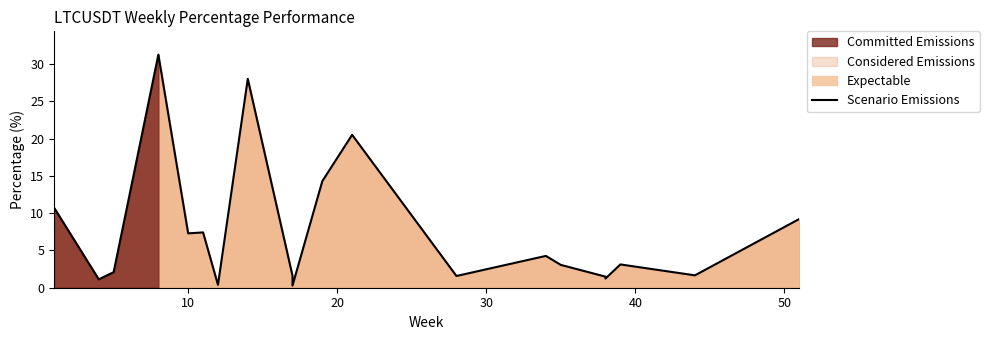

How many interior local peaks (higher than both neighbors) does the data have?

6